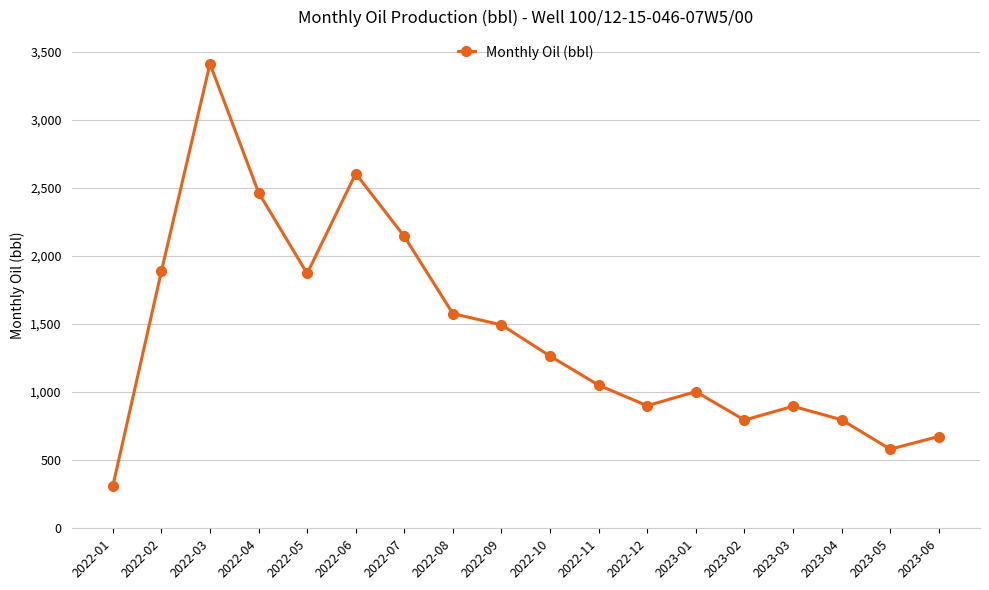

How many values are below 1264?

9